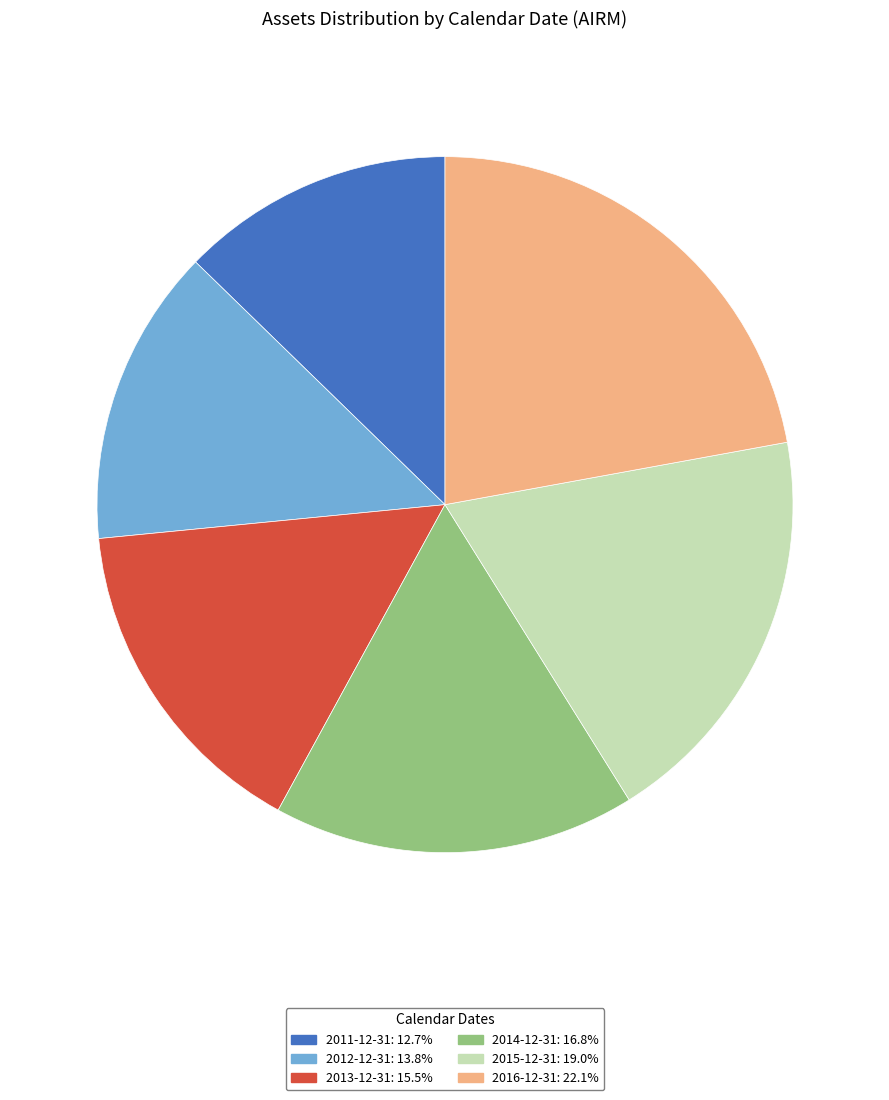

Does any single category account for the majority?

No